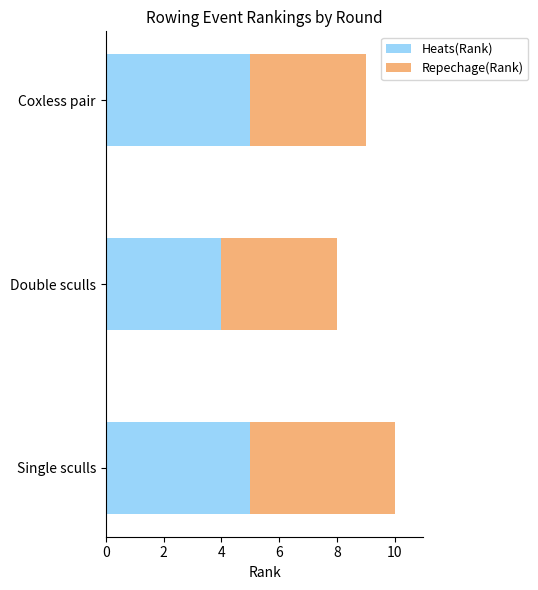

At which category is the sum across all series the highest?

Single sculls